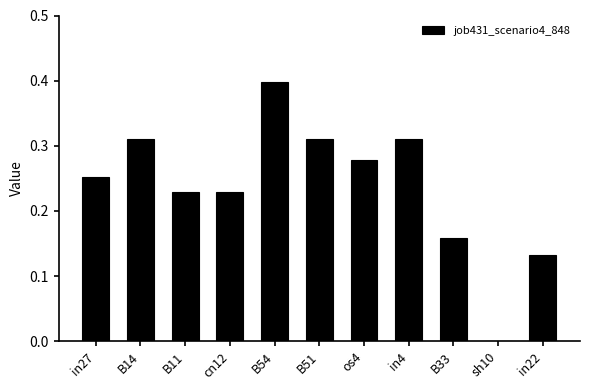

What is the sum of all values?

2.6